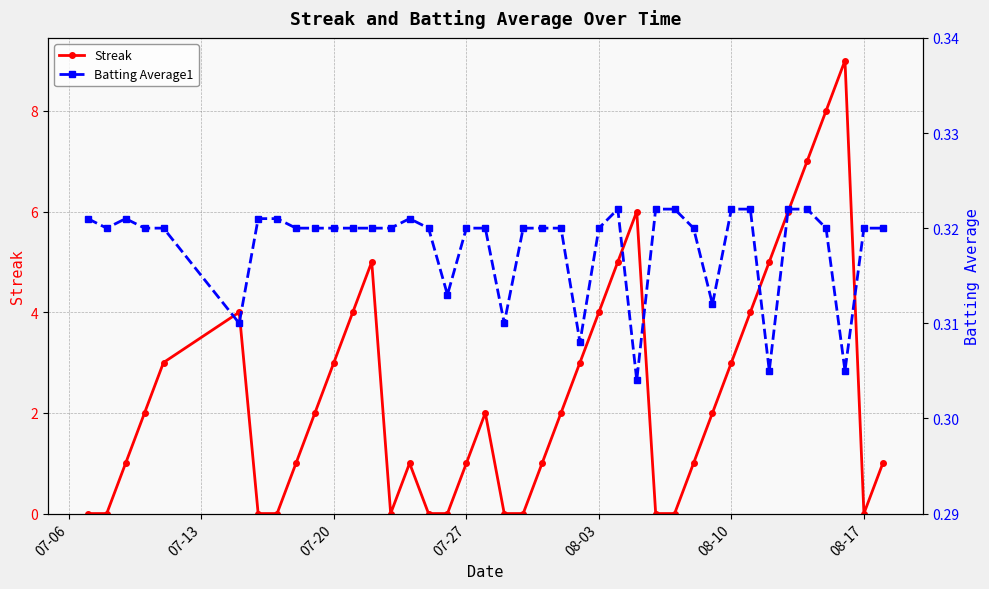

What is the maximum value for Streak?

9